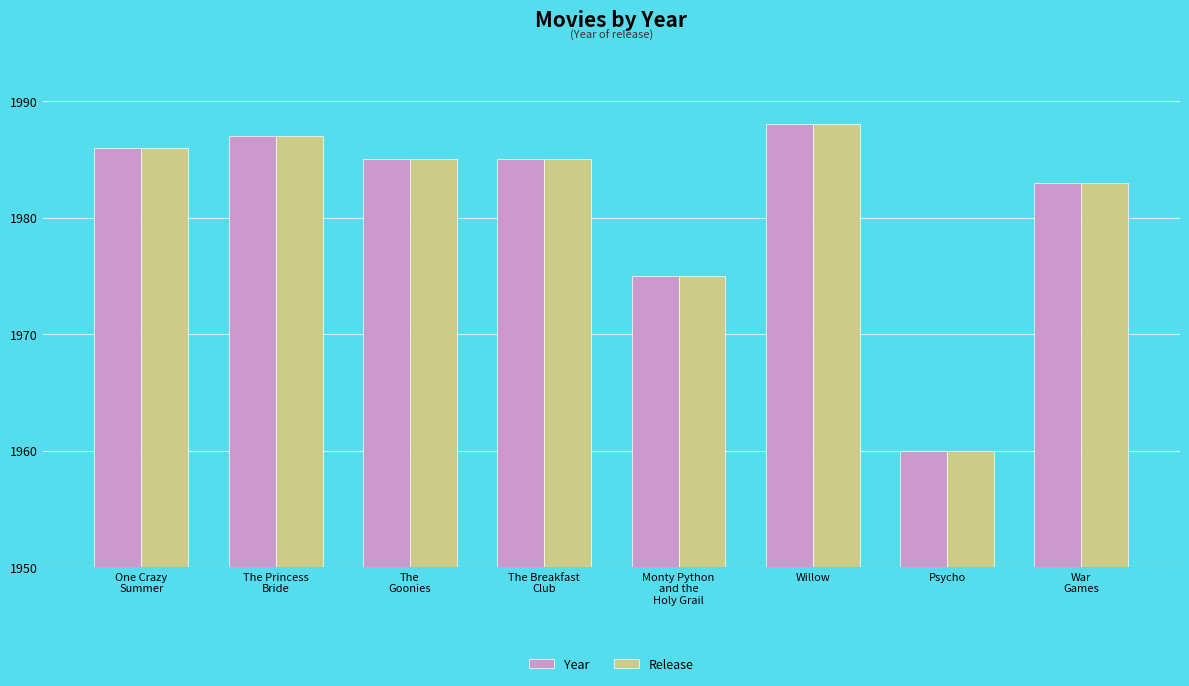

Read the Release value at Psycho.

1960